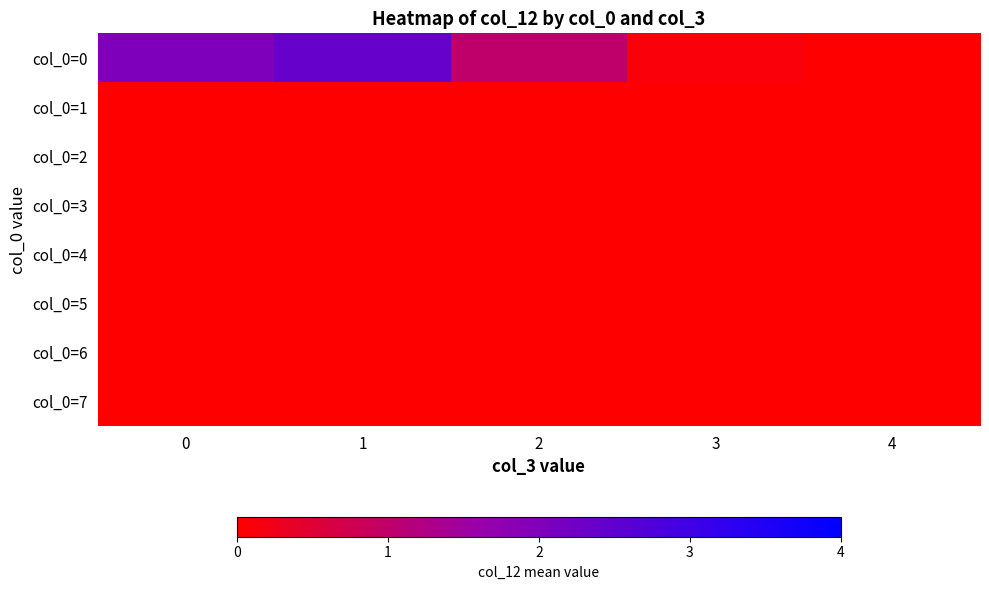

At 3, list the series in order from largest to smallest.

col_0=0, col_0=1, col_0=2, col_0=3, col_0=4, col_0=5, col_0=6, col_0=7